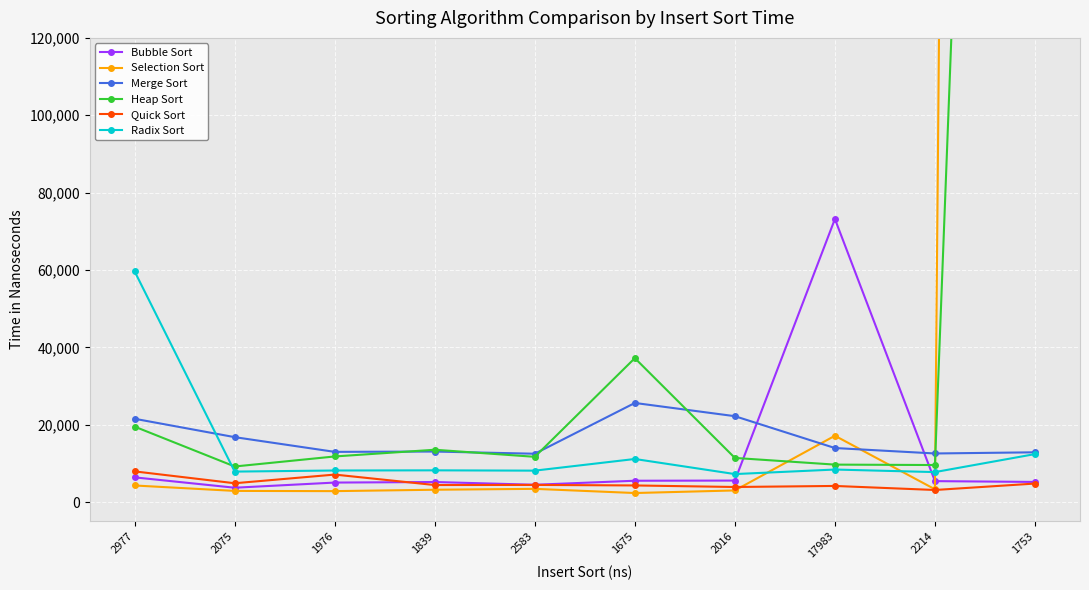

What is the label of the 8th point from the left?

17983